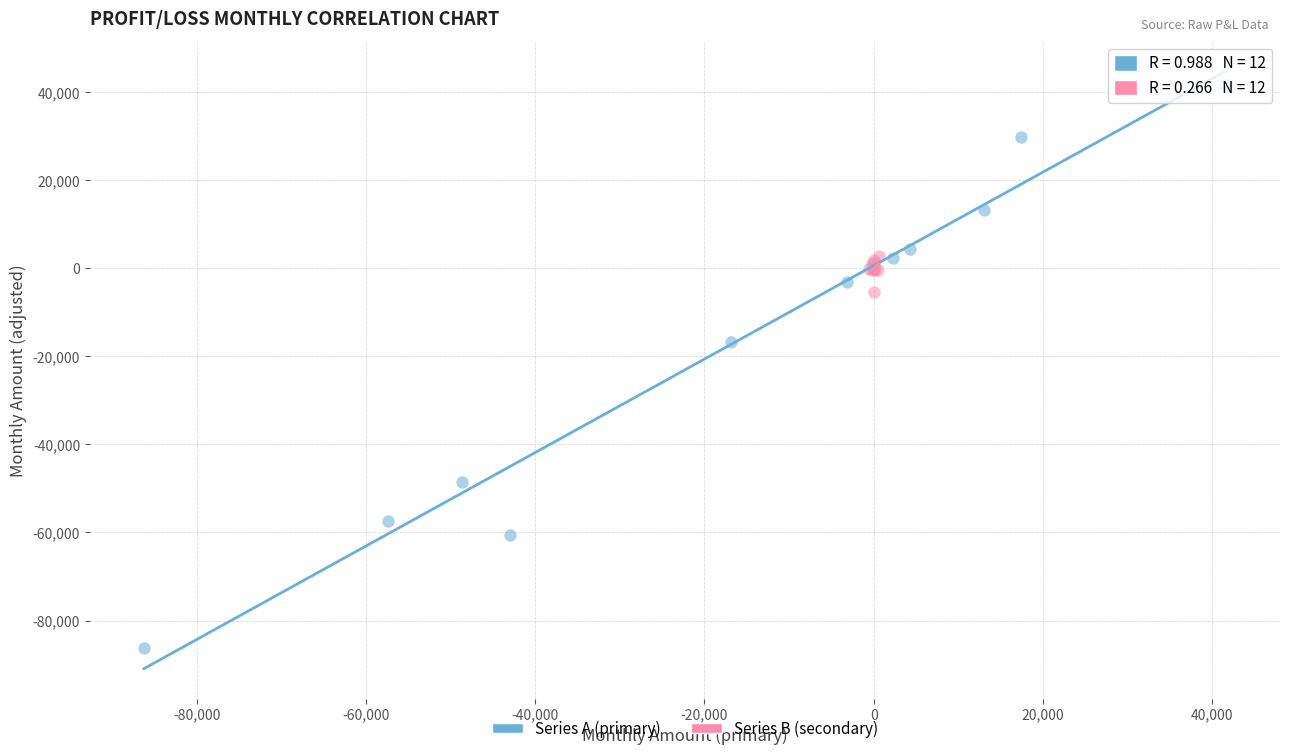

Which series reaches the minimum Y coordinate?

Series A (primary)